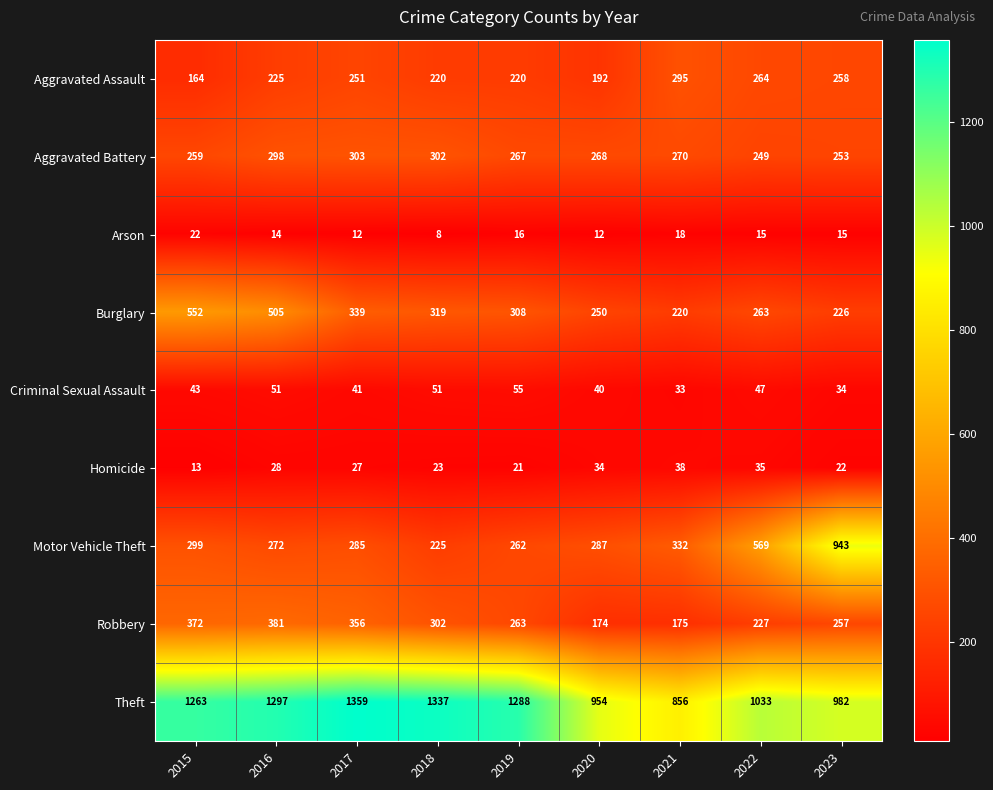

At how many categories does at least one series exceed 1266?

4